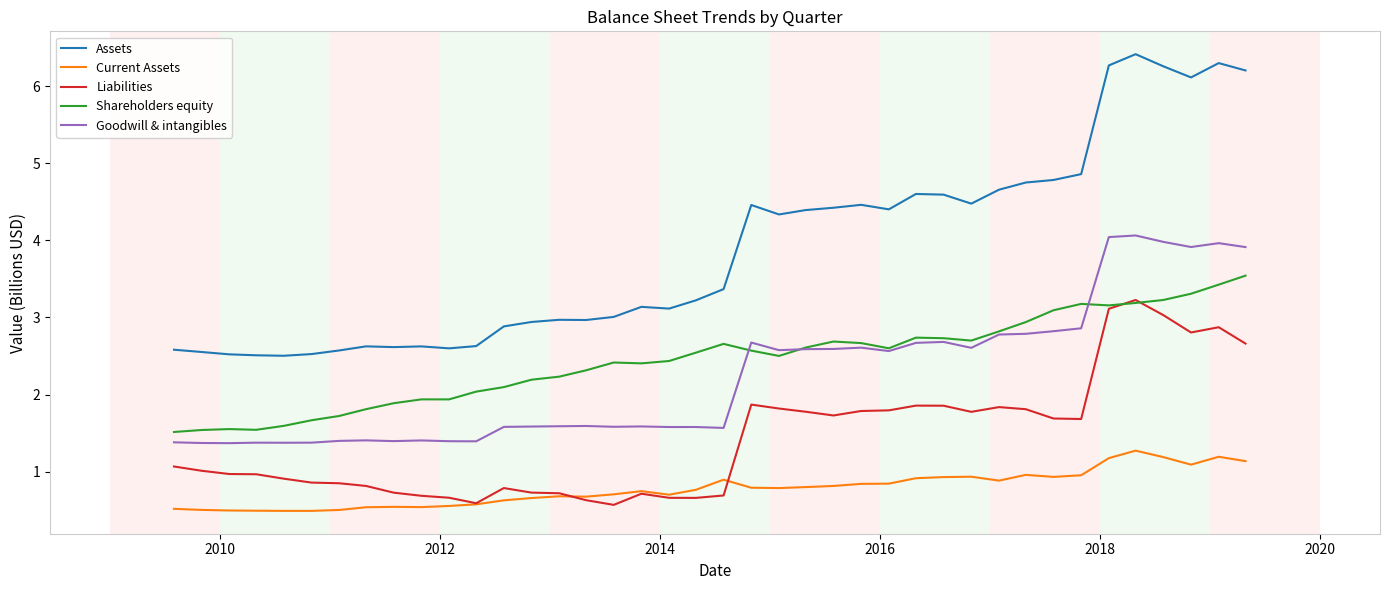

Which series has the largest total across all categories?

Assets